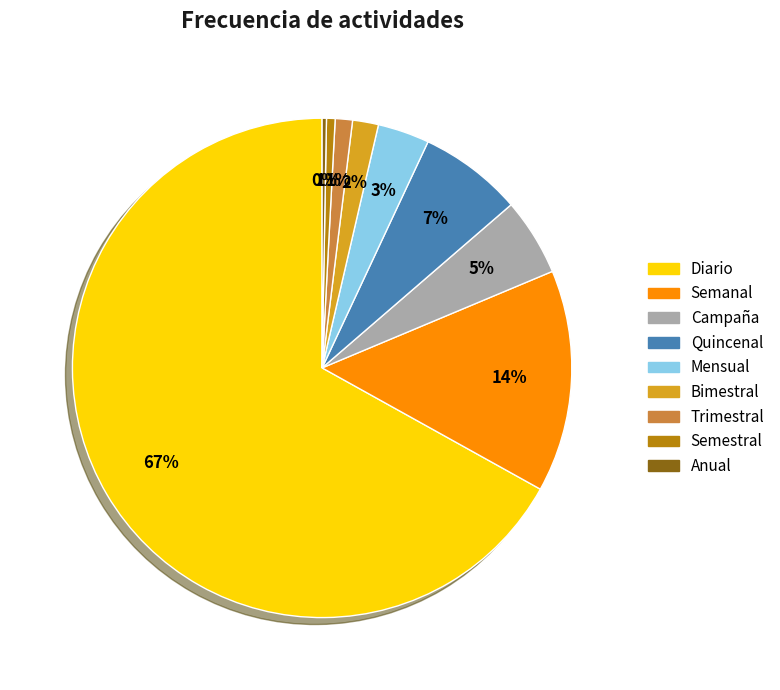

What percentage is the Mensual slice, to the nearest percent?

3%